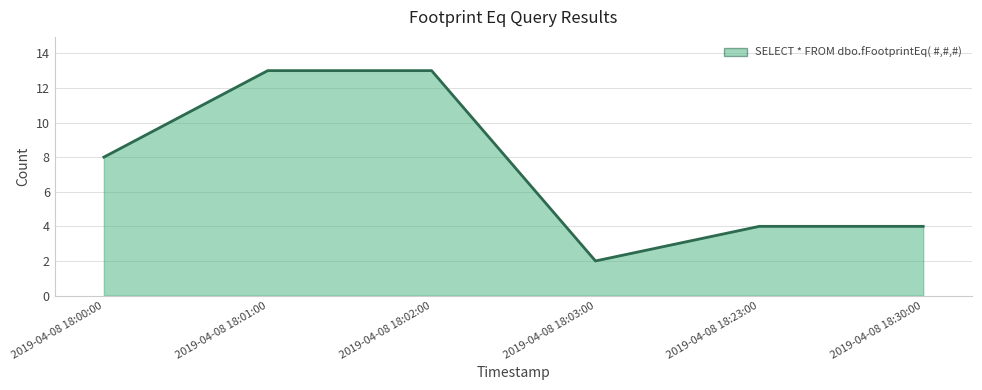

Reading right to left, transcribe all the data shown in this chart.

2019-04-08 18:30:00=4	2019-04-08 18:23:00=4	2019-04-08 18:03:00=2	2019-04-08 18:02:00=13	2019-04-08 18:01:00=13	2019-04-08 18:00:00=8